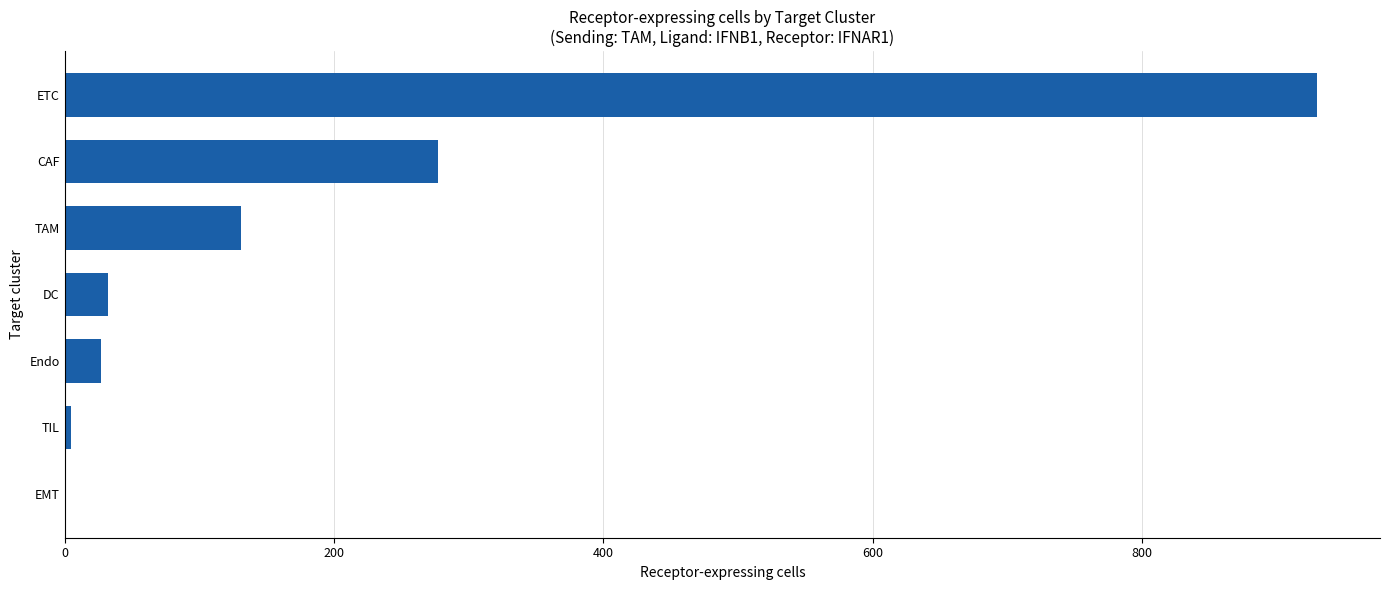

Is it true that the value at DC is 32?

True